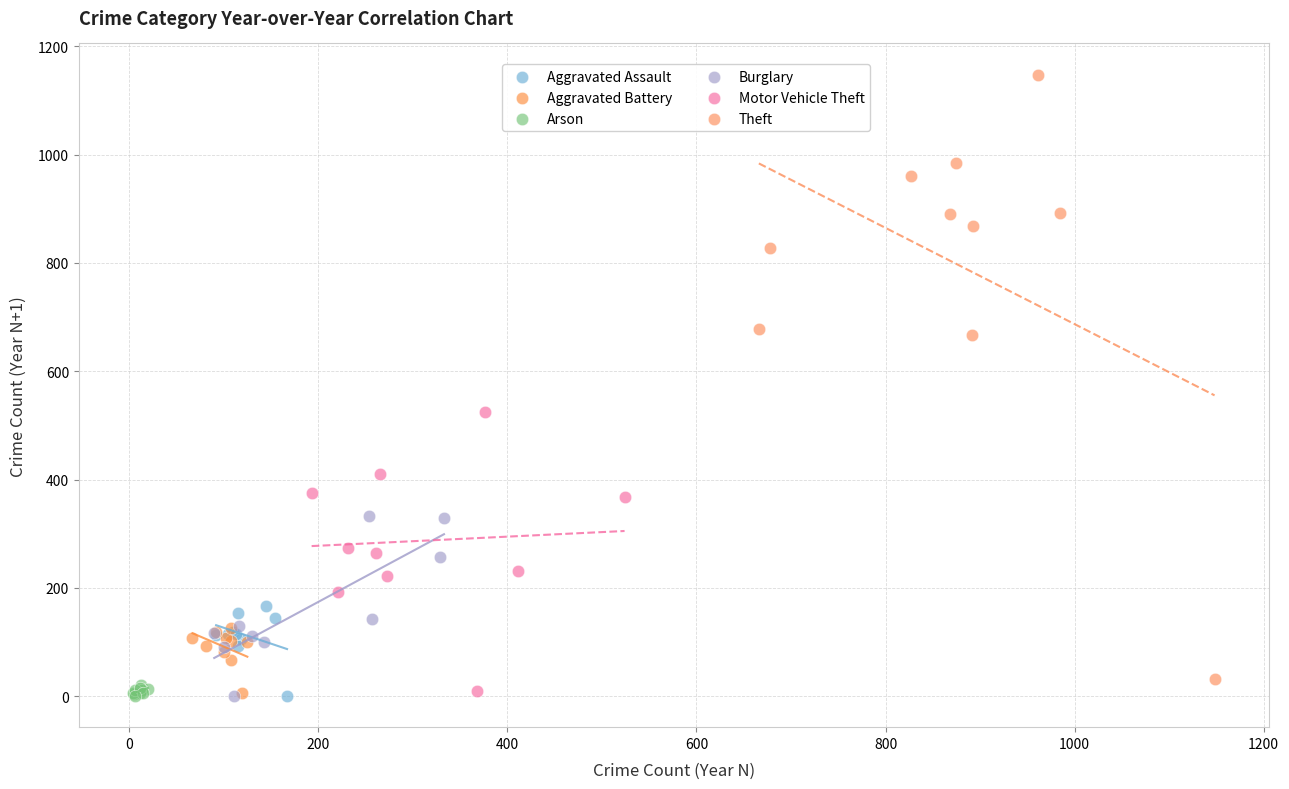

Which series contains the highest Y value?

Theft